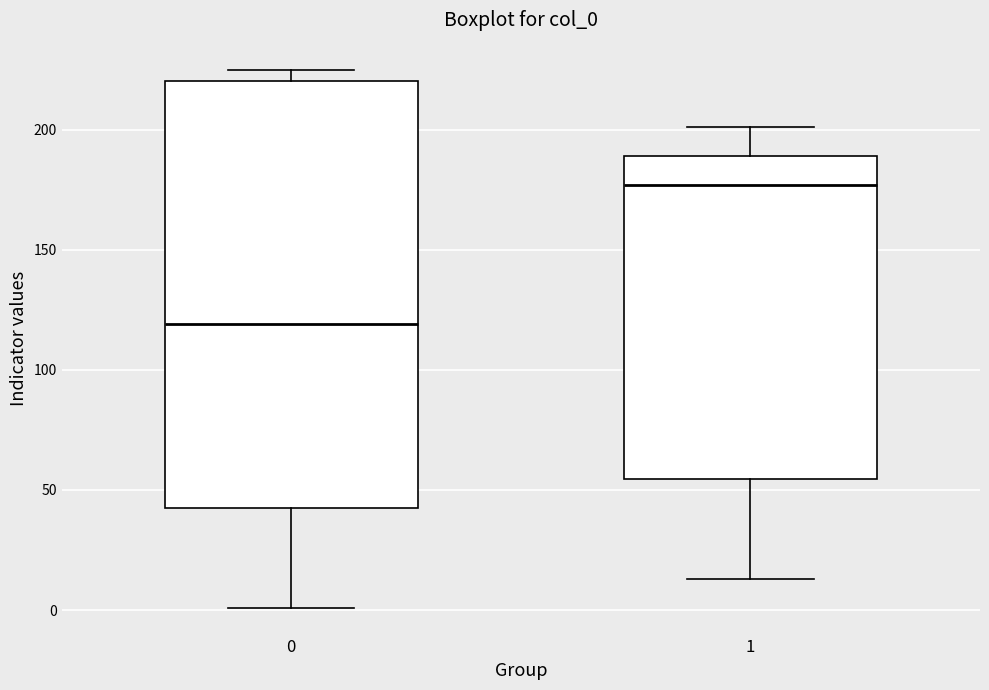

Reading left to right, read every box against the y-axis: the position of its median line, the range the box covers, and the ends of its whiskers. The values are not printed on the chart, so give them approximately, as read against the axis.

0: median 120, box 45 to 220, whiskers 0 to 225
1: median 175, box 55 to 190, whiskers 15 to 200